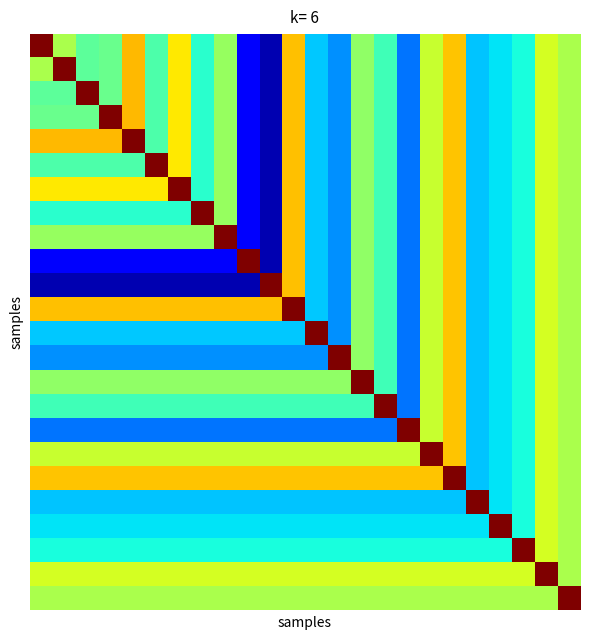

Count the number of categories in the chart.

24